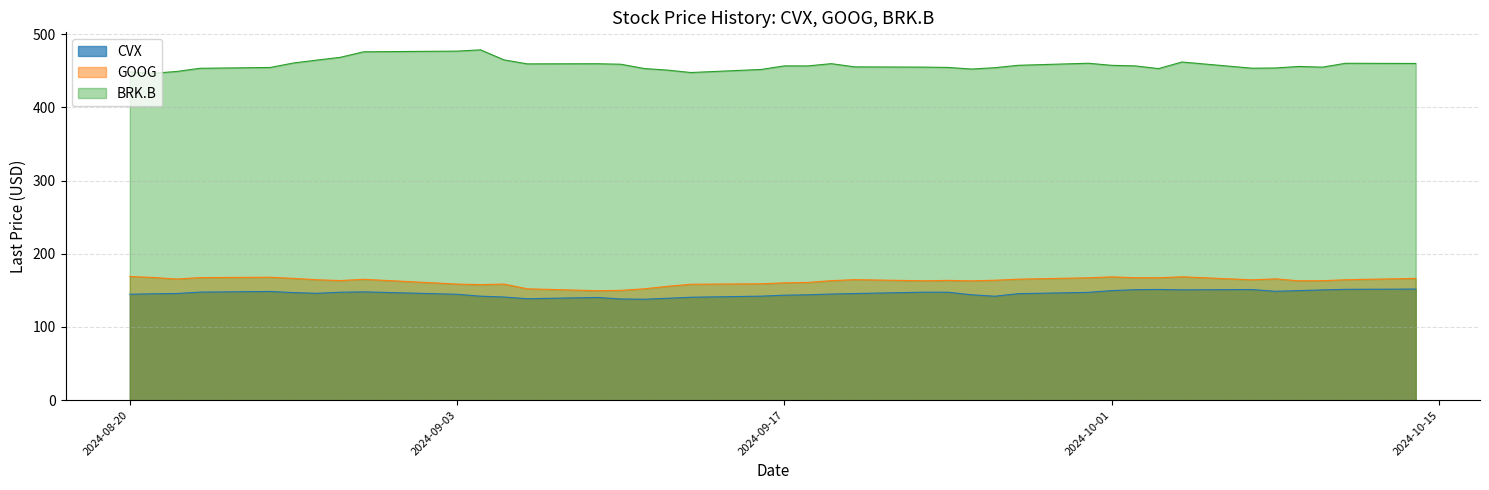

Which series has the largest total across all categories?

BRK.B